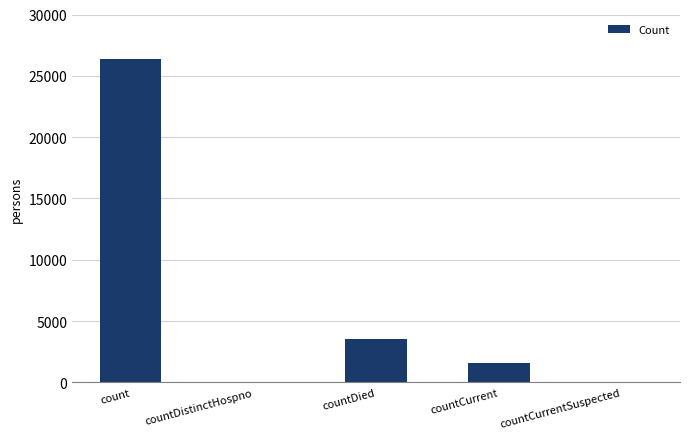

Is it true that the value at countDied is 2114?

False